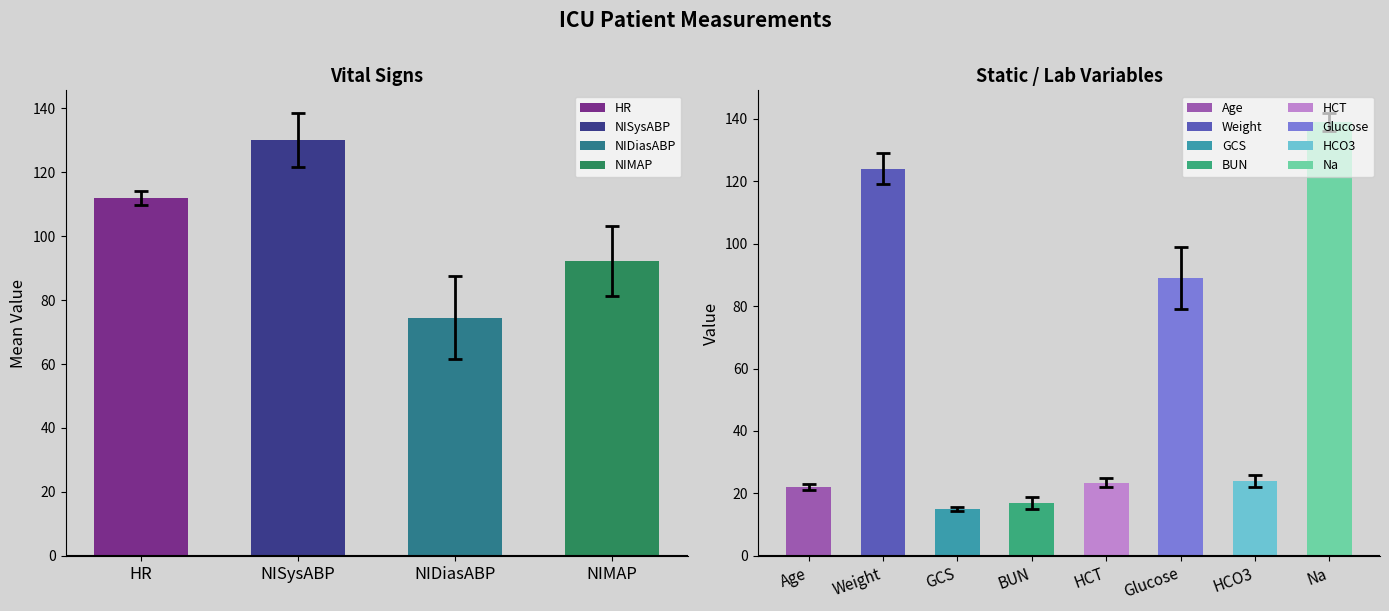

List the series in order of their overall mean, lowest first.

NIDiasABP, NIMAP, HR, NISysABP